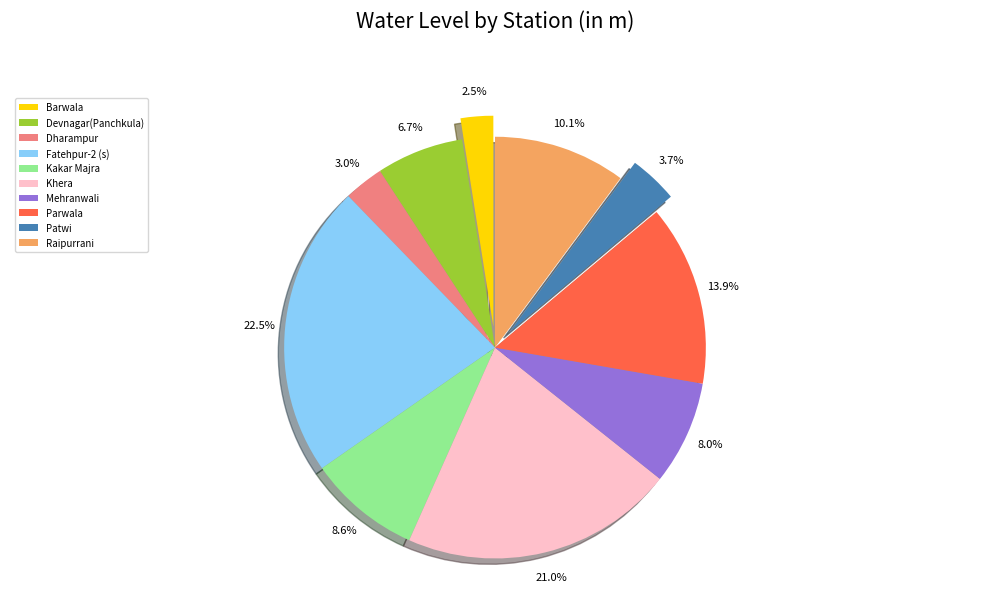

Is there any slice that represents more than half of the pie?

No